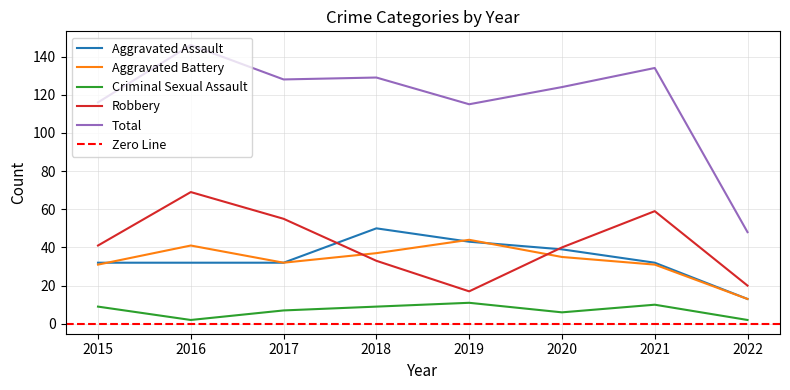

What is the average value of the Aggravated Assault series?

34